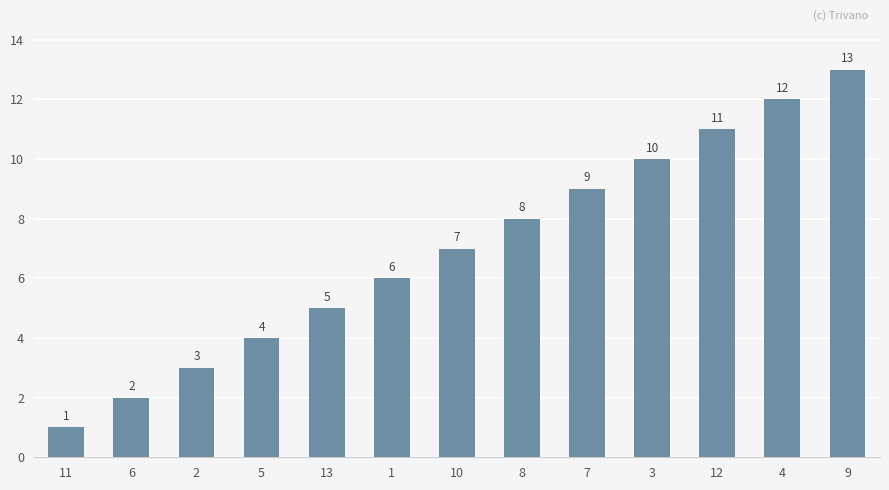

What position from the right is 1?

8